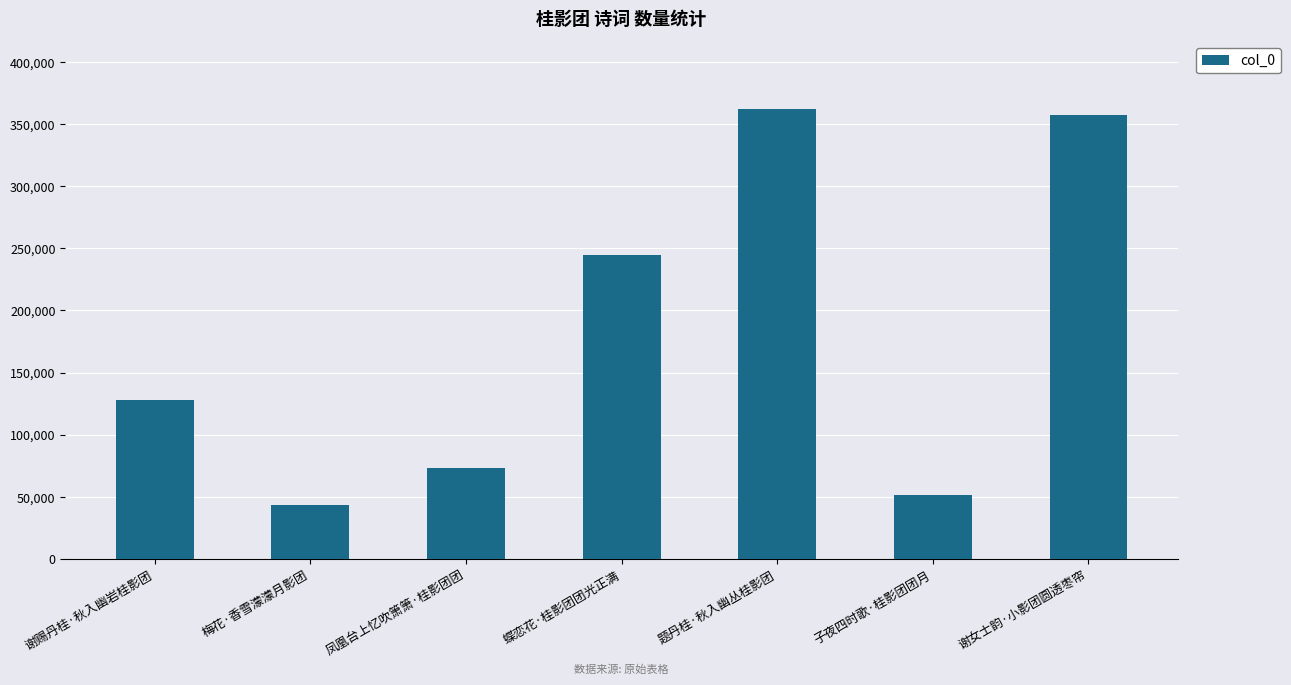

True or false: the data shows 43551 at 梅花·香雪濛濛月影团.

True